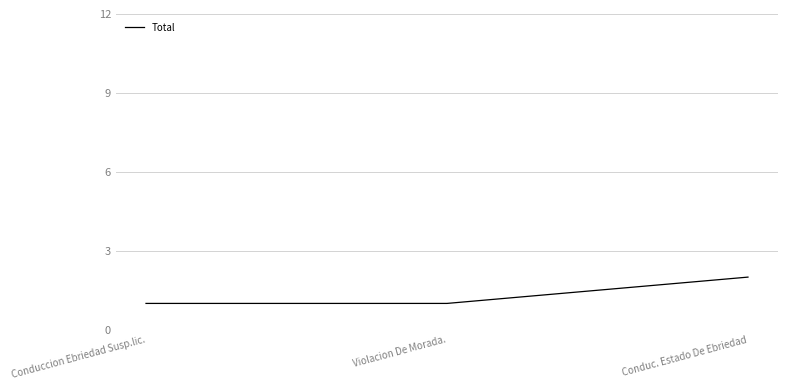

What position from the right is Violacion De Morada.?

2